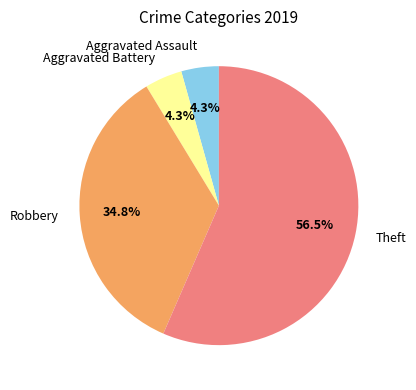

To the nearest percent, what percentage of the pie is Aggravated Assault?

4%